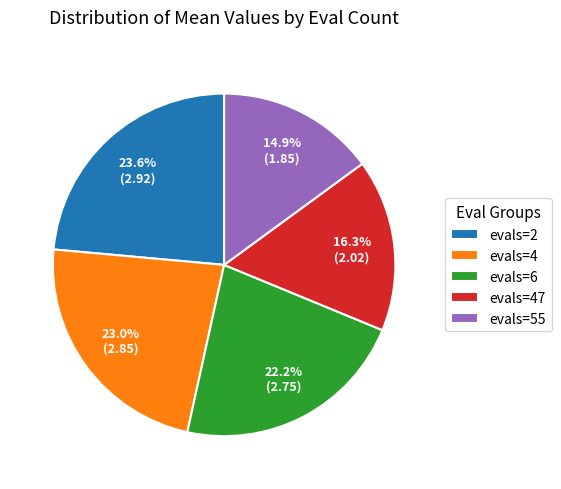

Does any single category account for the majority?

No